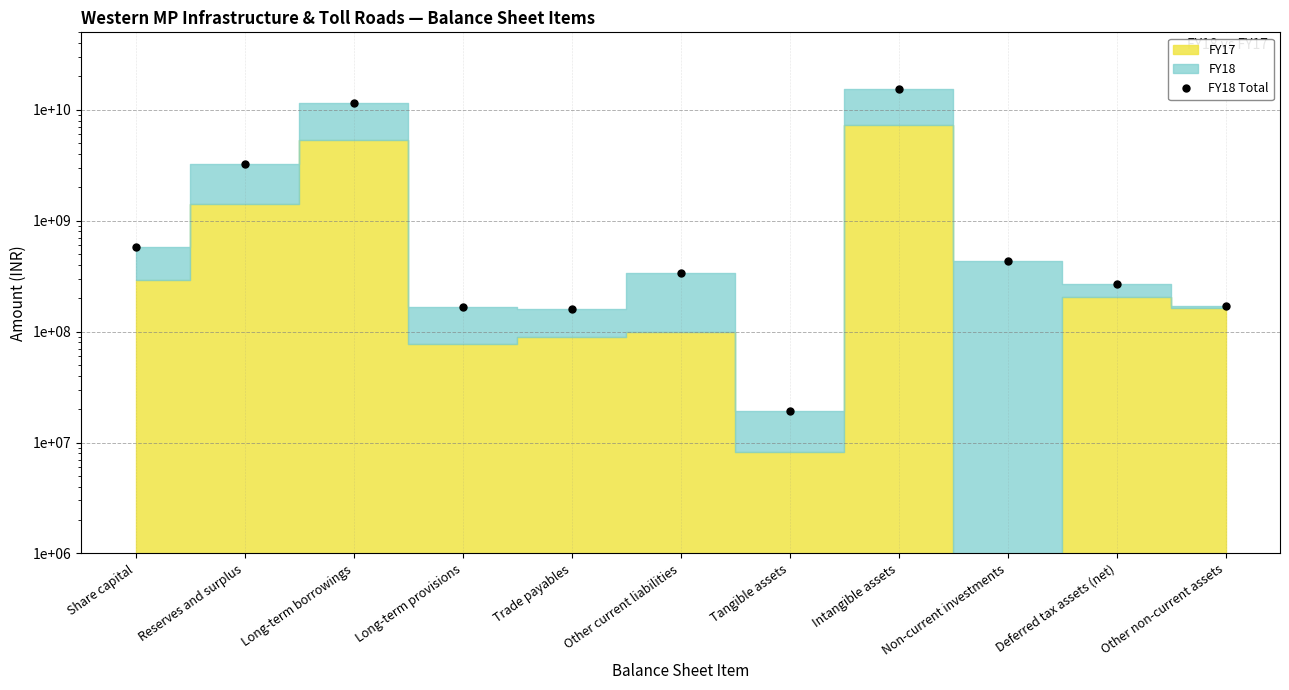

Reading left to right, transcribe all the data shown in this chart.

Share capital=582600000	Reserves and surplus=3232300000	Long-term borrowings=11531600000	Long-term provisions=165900000	Trade payables=159800000	Other current liabilities=340600000	Tangible assets=19300000	Intangible assets=15288200000	Non-current investments=436400000	Deferred tax assets (net)=271400000	Other non-current assets=170600000